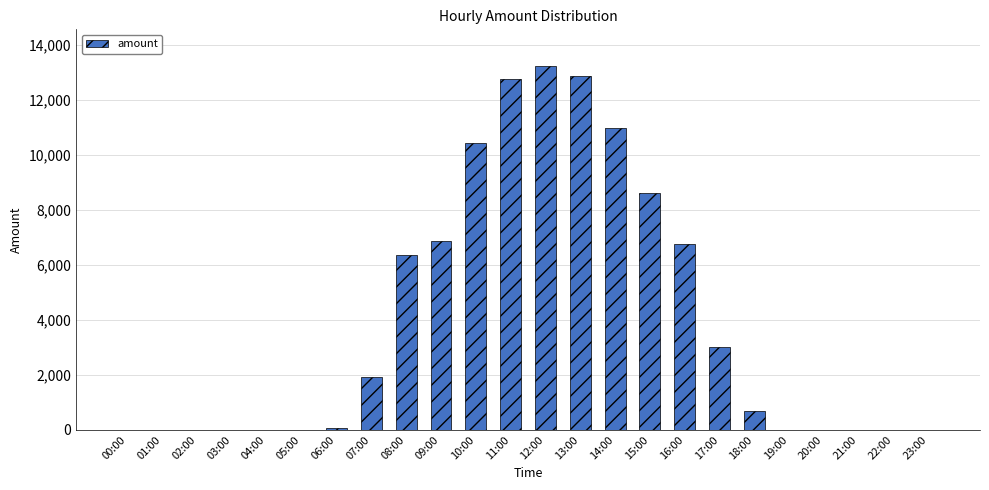

Where does the data first go above 680?

07:00